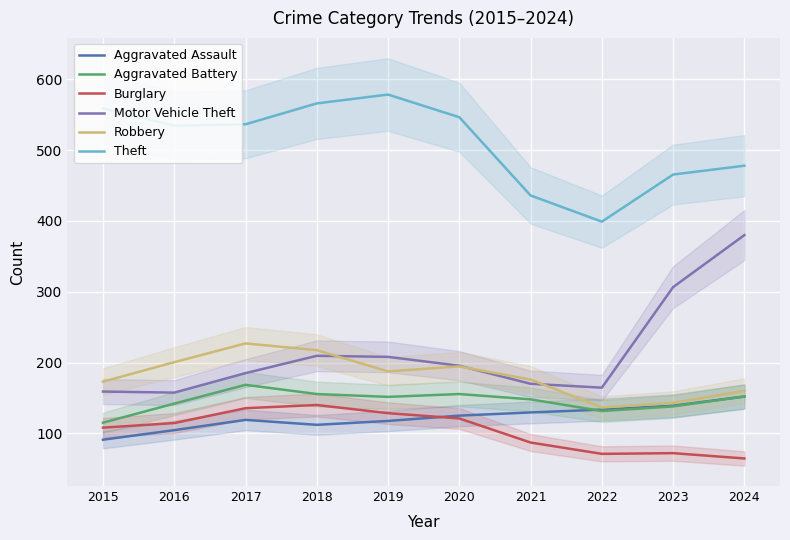

In Motor Vehicle Theft, how many points are higher than both neighbors (excluding endpoints)?

1